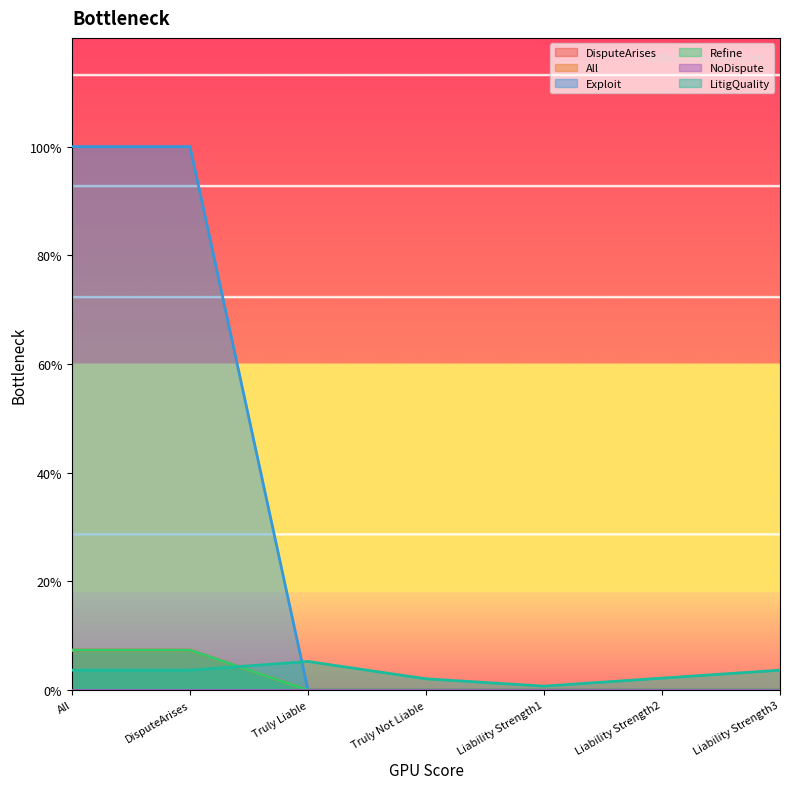

At which category does LitigQuality reach its first local peak?

Truly Liable